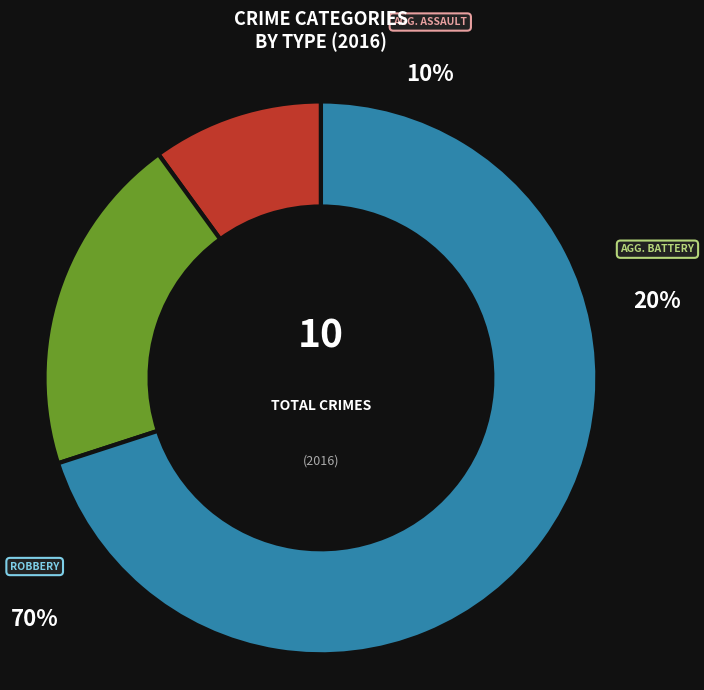

To the nearest percent, what portion does Aggravated Battery represent?

20%